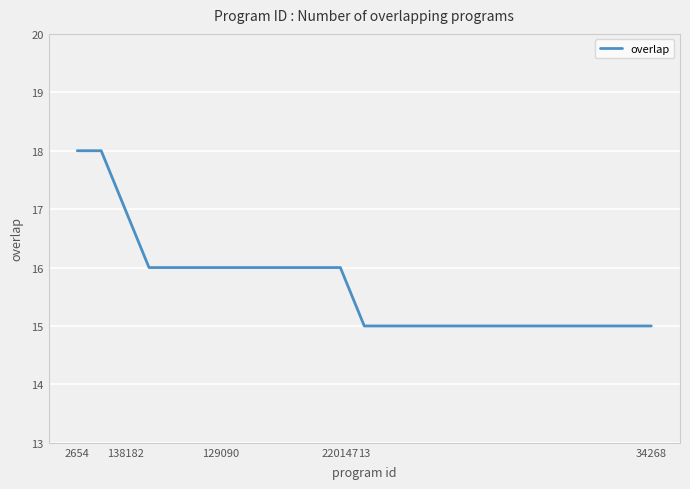

What is the greatest value displayed?

18